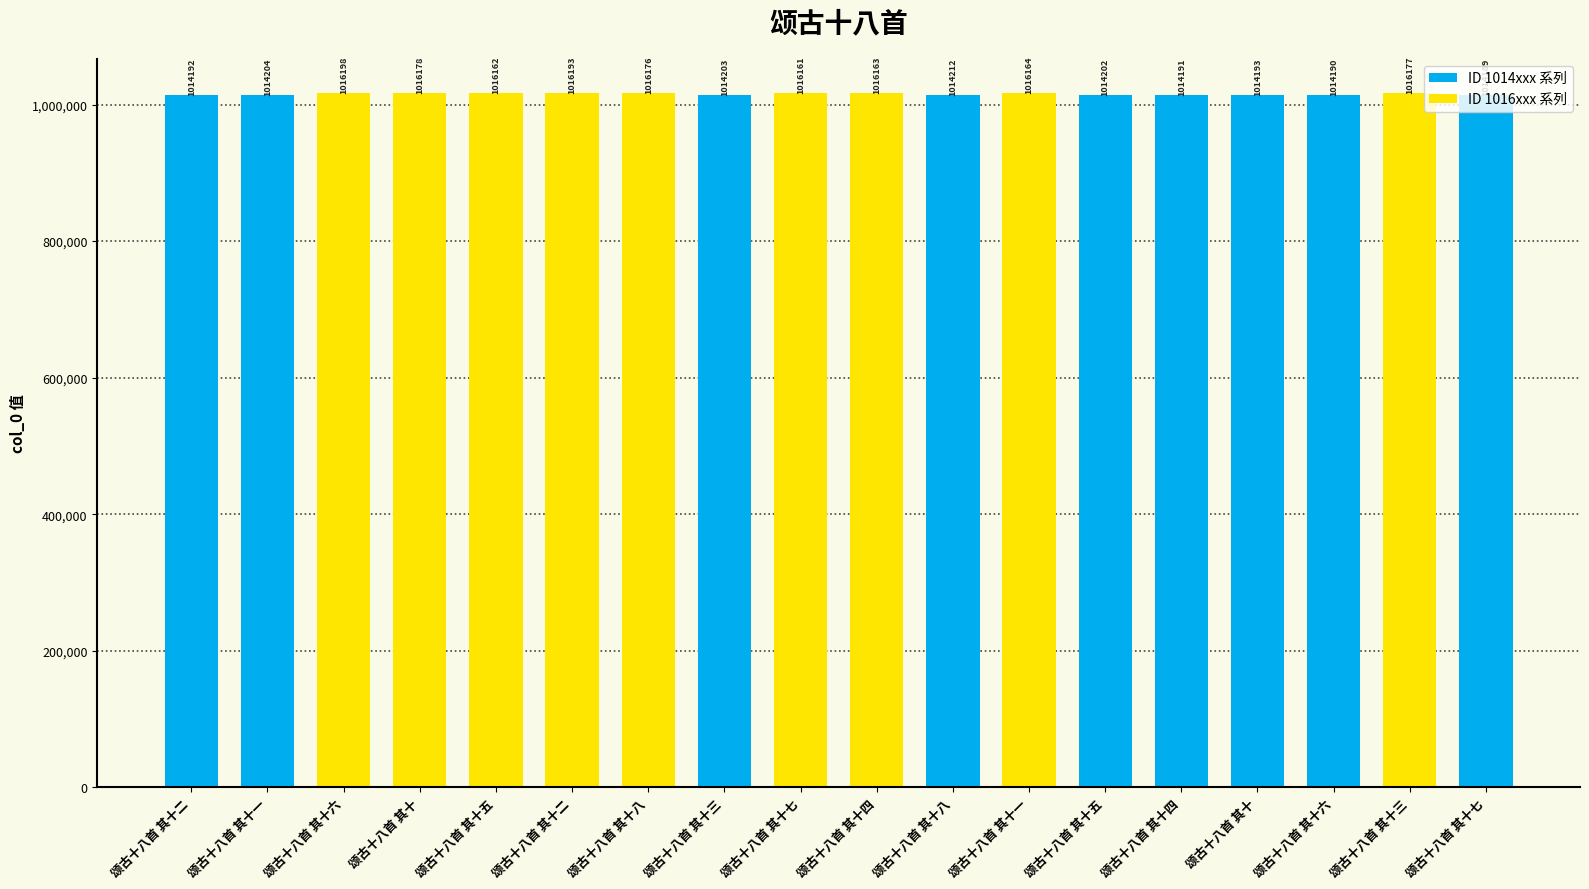

What is the greatest value displayed?

1016198